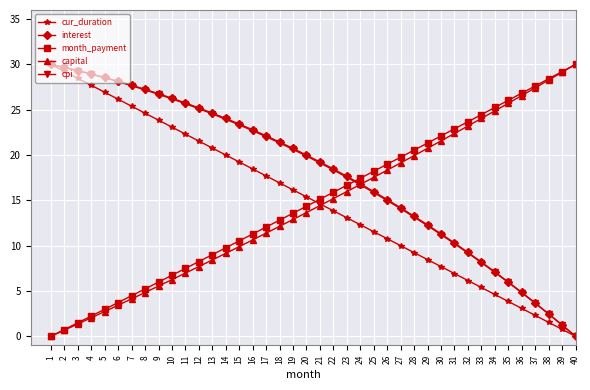

The value of cur_duration at 20 is 25.4. True or false?

False